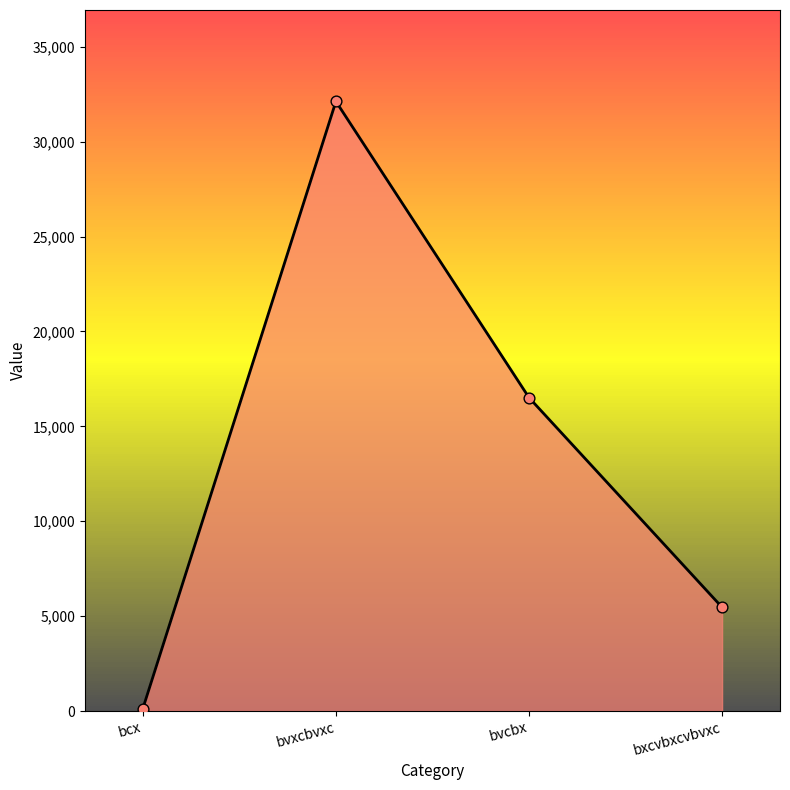

What is the change in value from bvxcbvxc to bxcvbxcvbvxc?

-26658